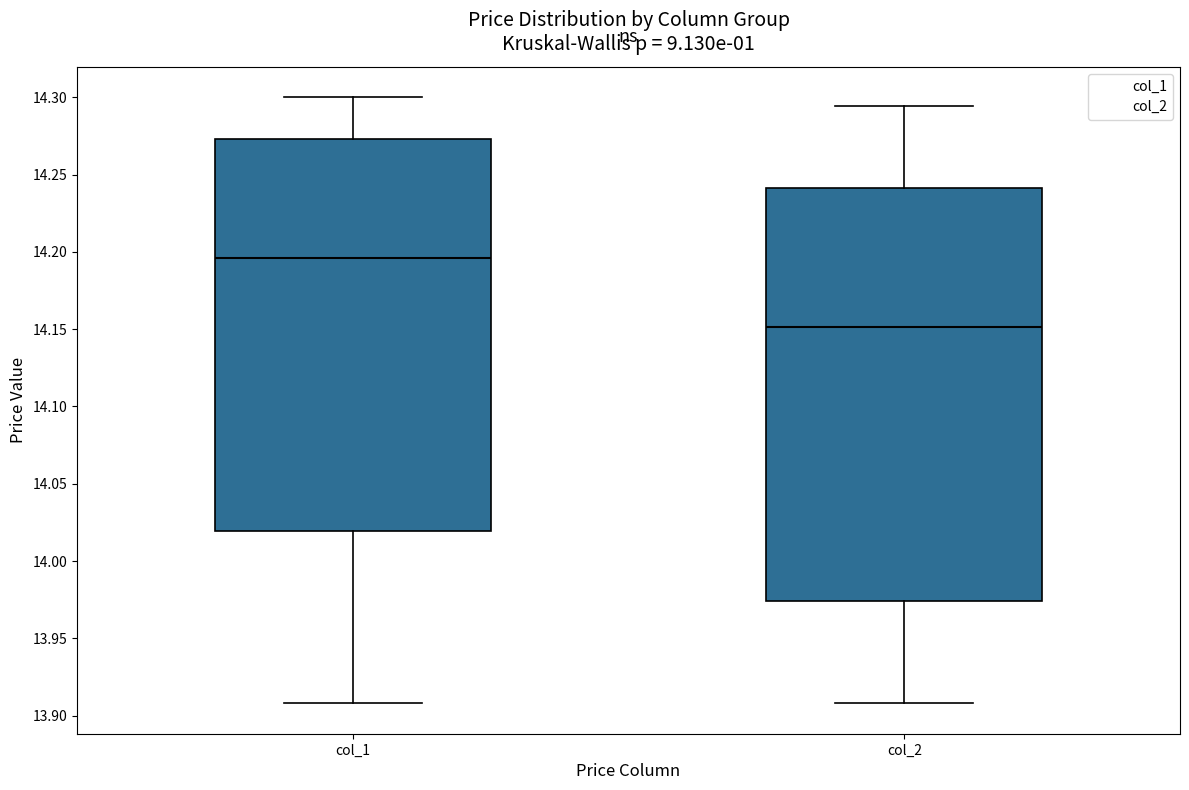

Comparing the boxes themselves (not the whiskers), which one is the tallest?

col_2